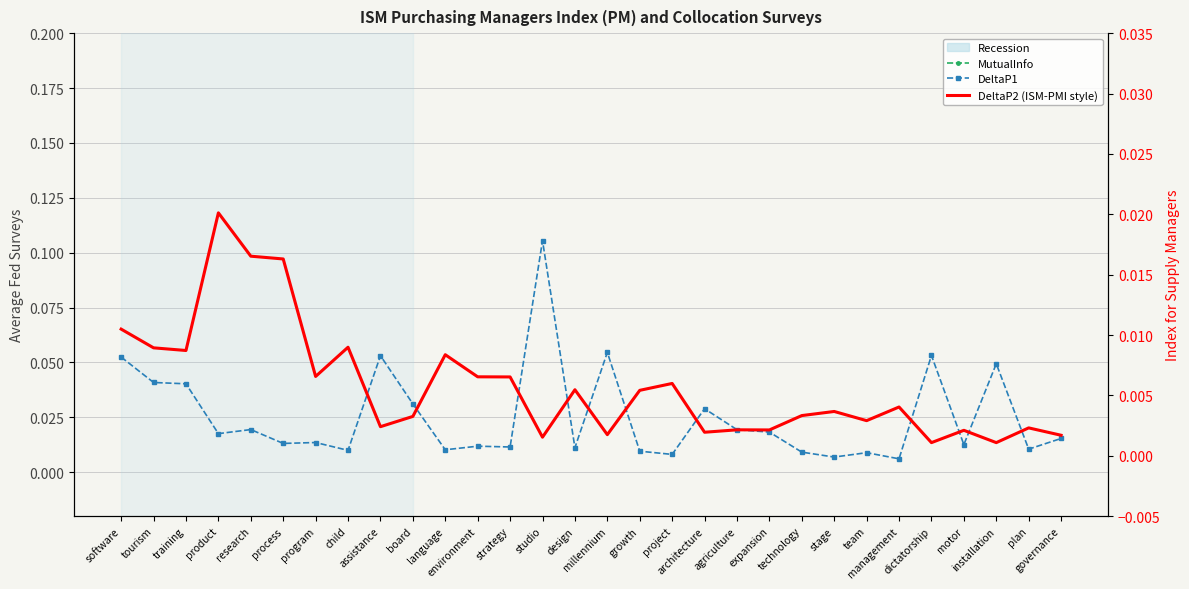

Which series has the largest total across all categories?

MutualInfo